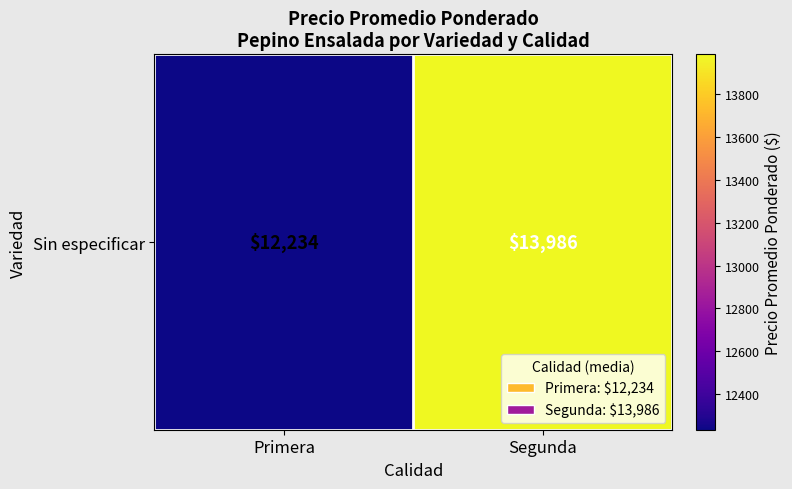

Rank the categories by value from highest to lowest.

Segunda, Primera